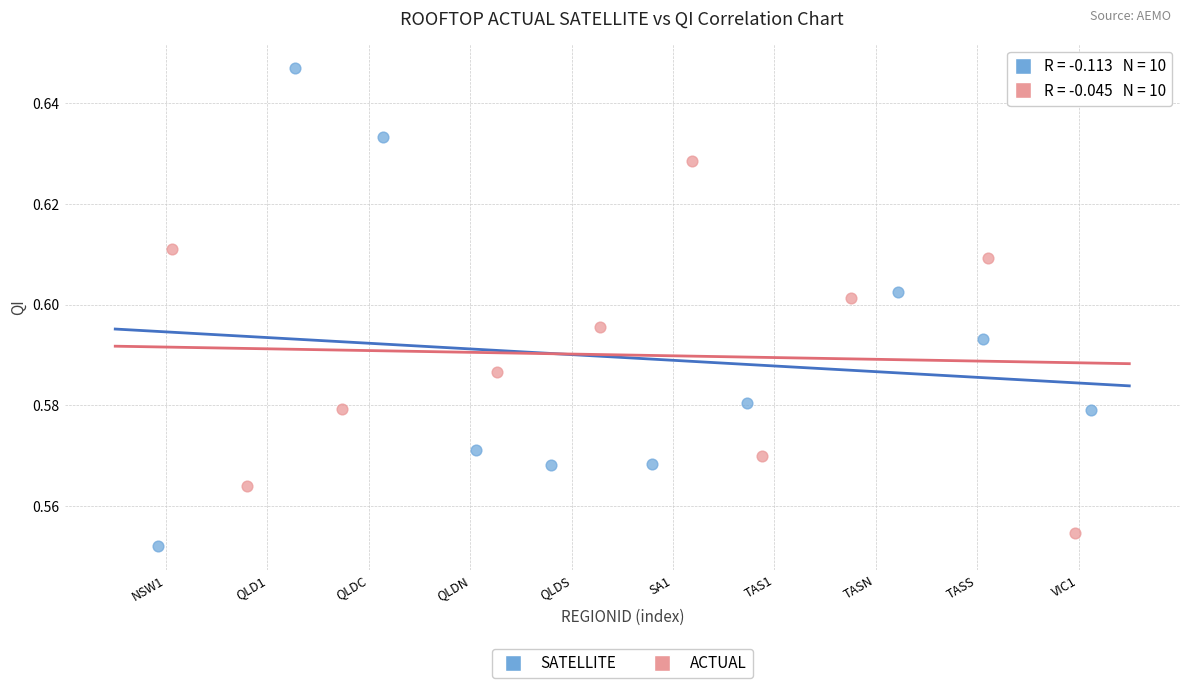

Which series has the largest Y range (max minus min)?

SATELLITE